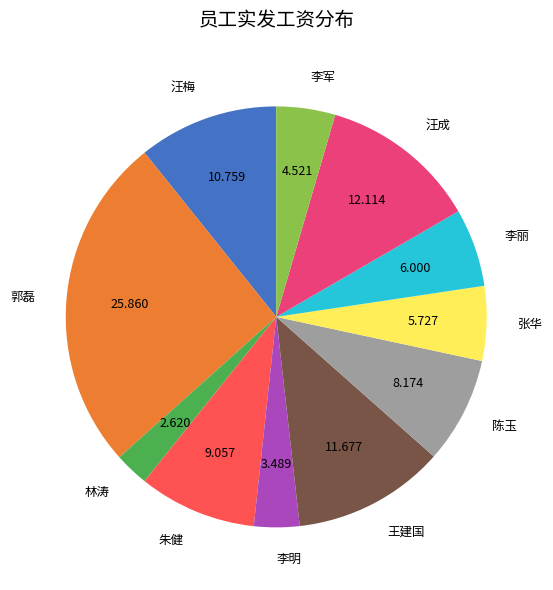

Which has a higher value, 汪梅 or 陈玉?

汪梅